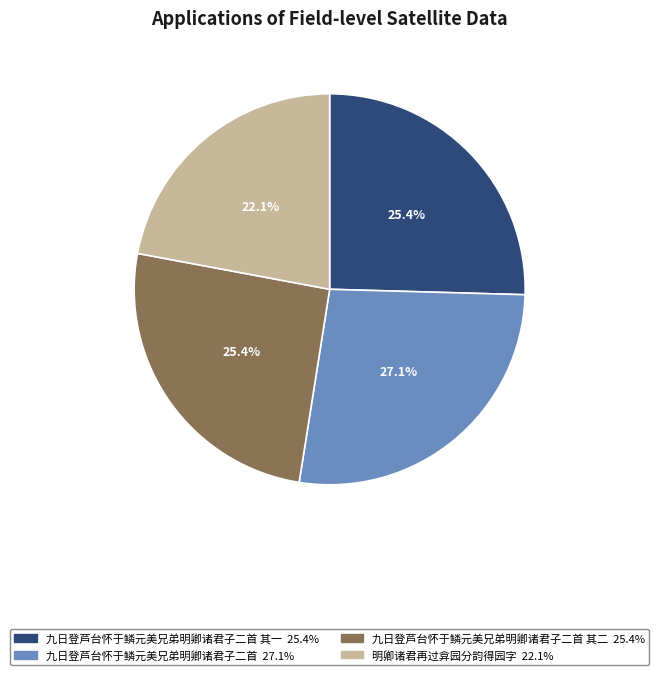

To the nearest percent, what is the difference between the largest and smallest slice percentages?

5%